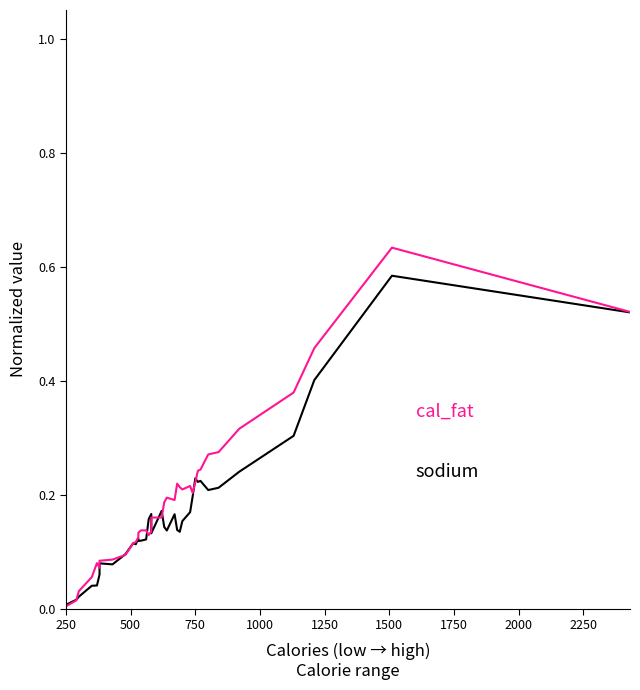

True or false: cal_fat and sodium cross at least once.

True